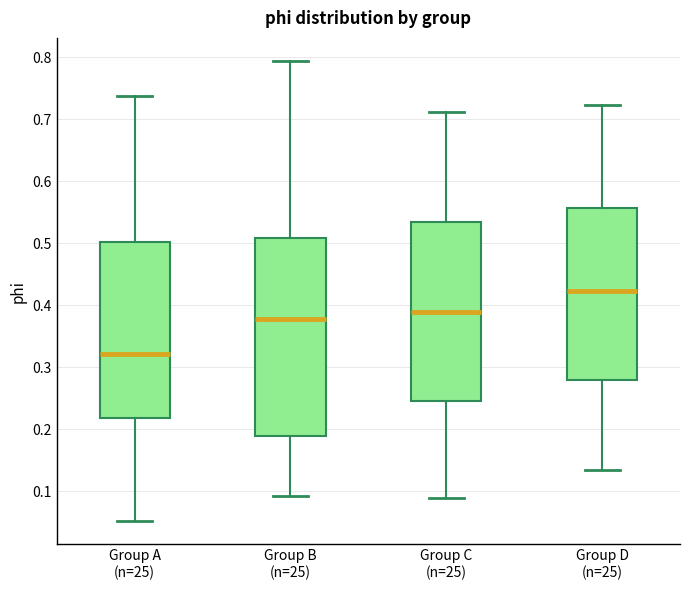

Which box has the lowest median line?

Group A (n=25)